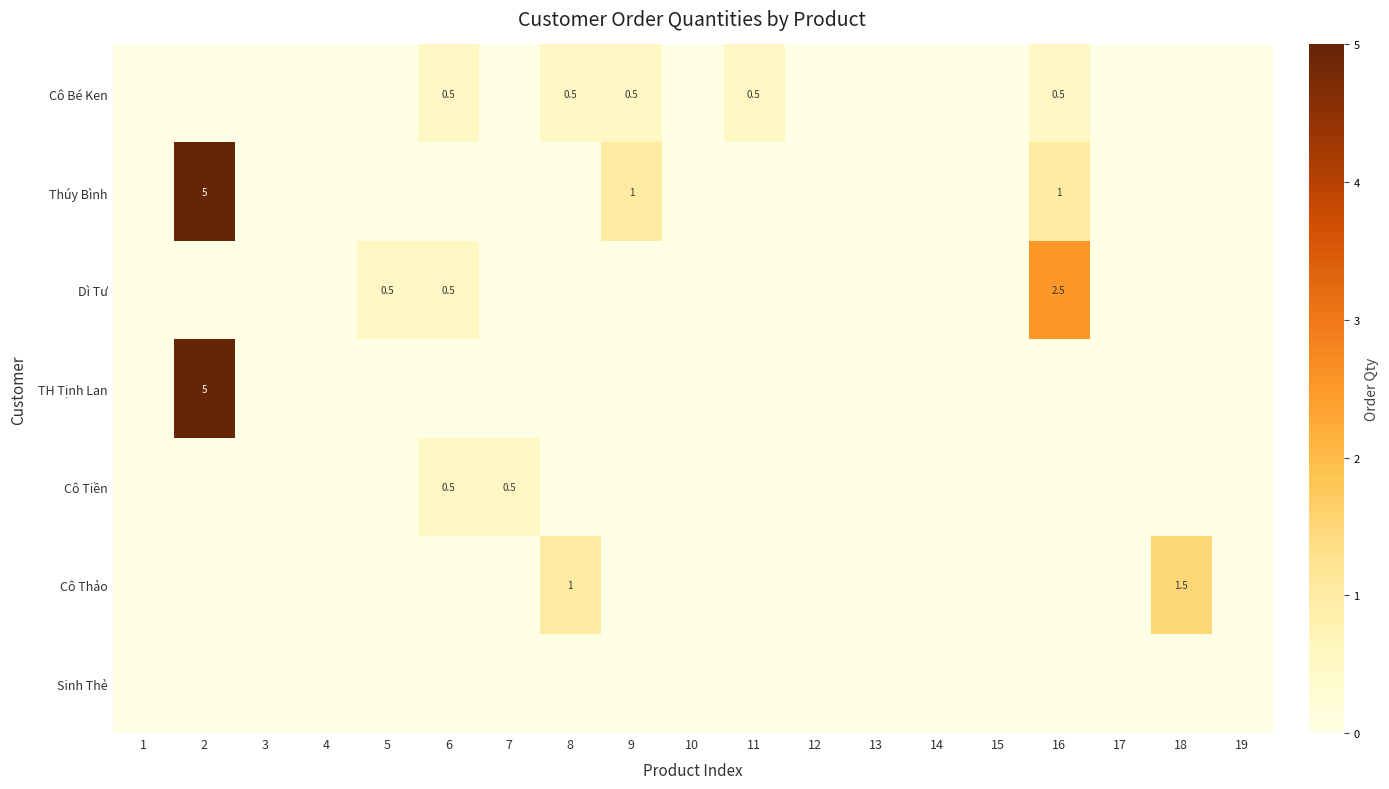

What is the difference between the maximum and second lowest values in the Cô Tiền series?

0.5